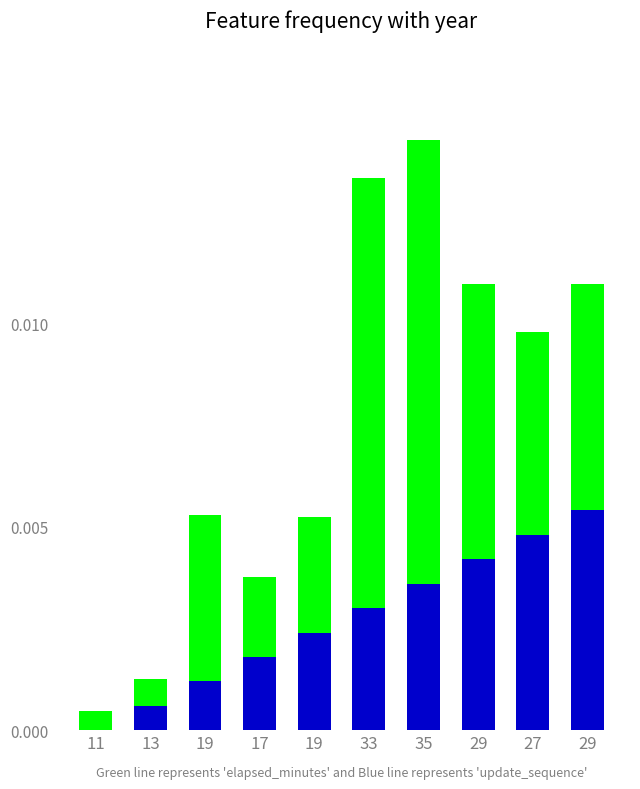

How many bars are there in each group?

2